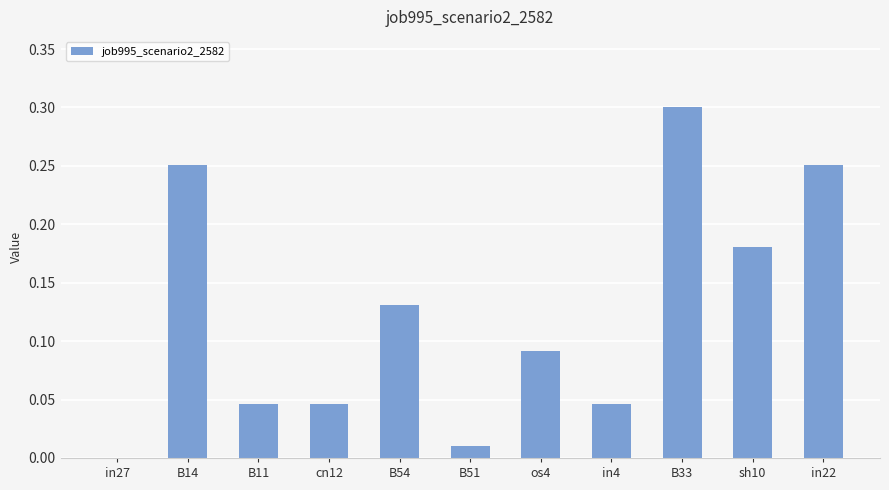

Which category has the highest value across all series?

B33